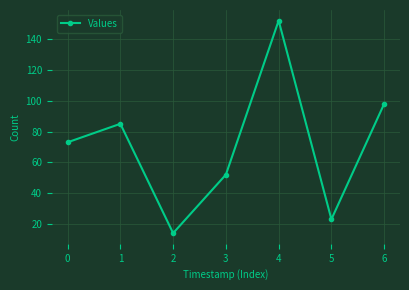

Rank the categories by value from highest to lowest.

4, 6, 1, 0, 3, 5, 2